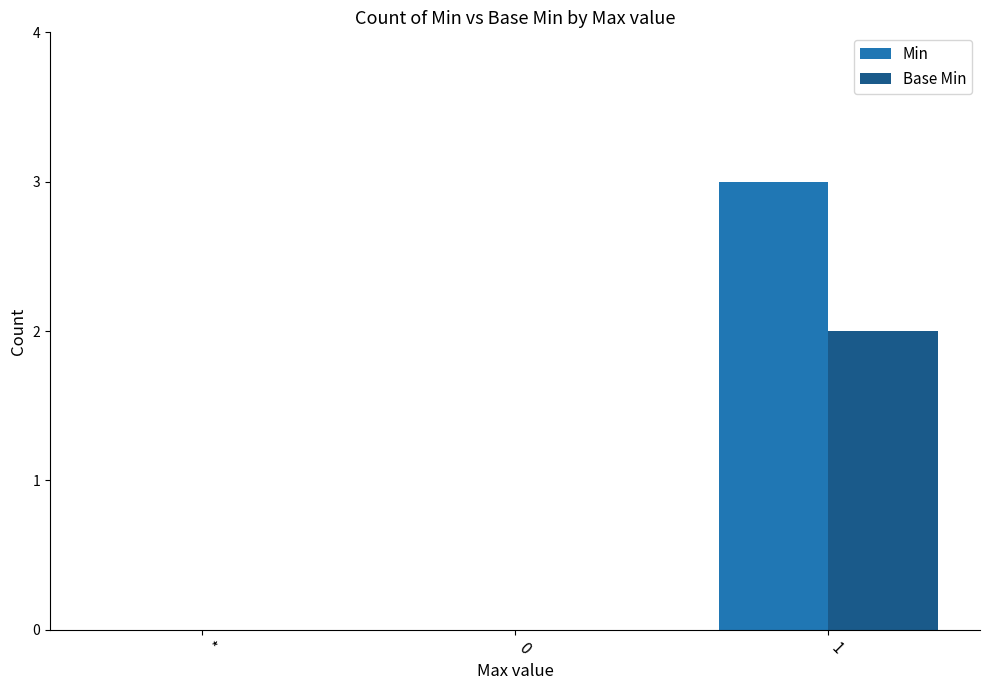

What is the sum of all Min values?

3